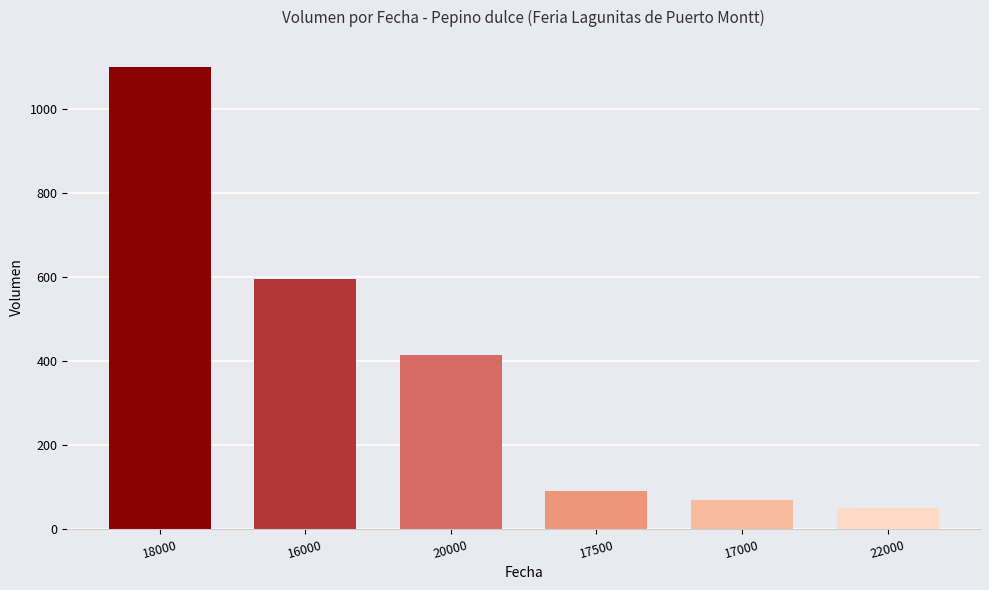

What is the difference between the values at 16000 and 22000?

545